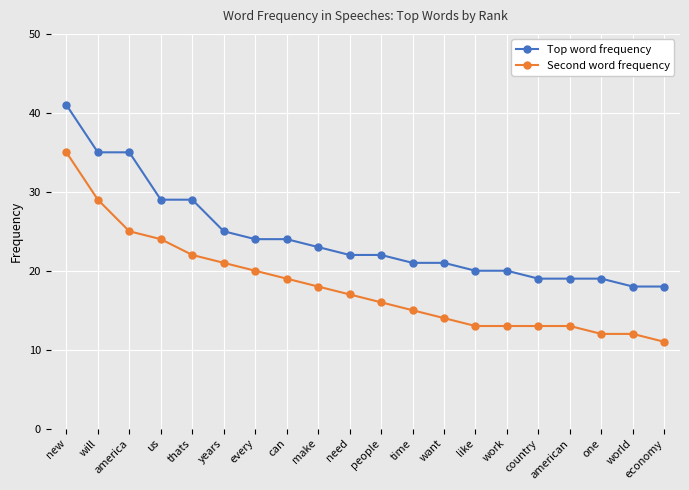

The Second word frequency series shows 29 at will. True or false?

True